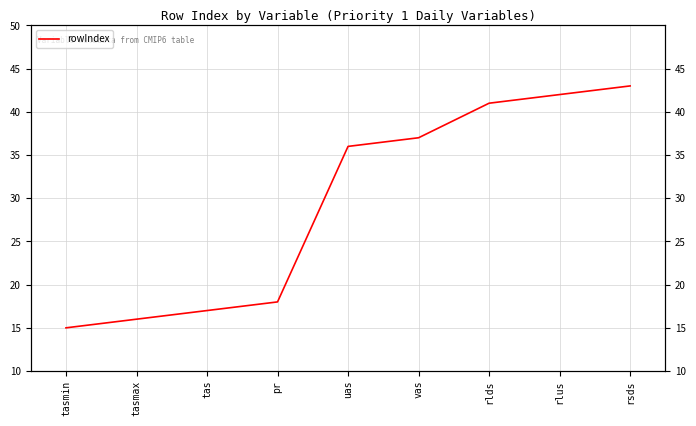

What is the sum of the values at tas and tasmax?

33